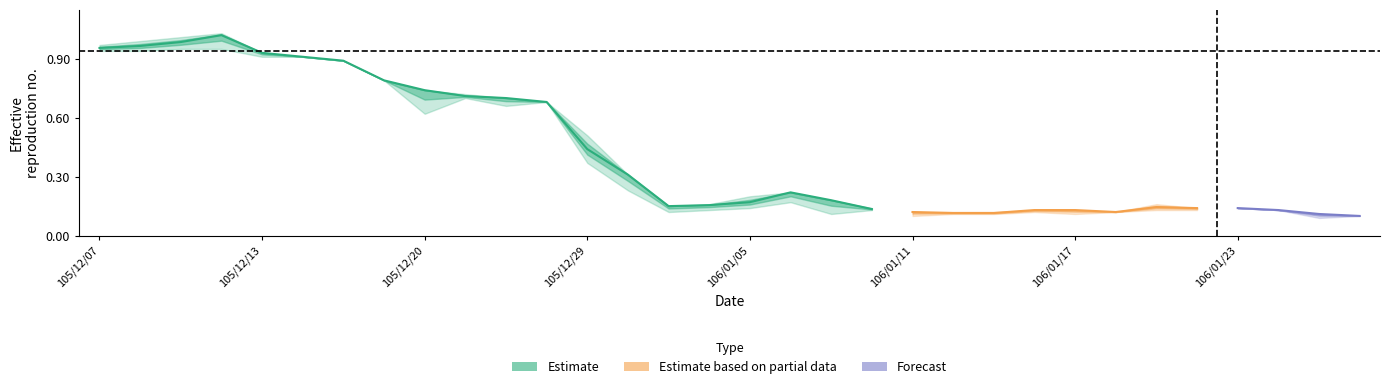

Between 11 and 15, which is larger?

11